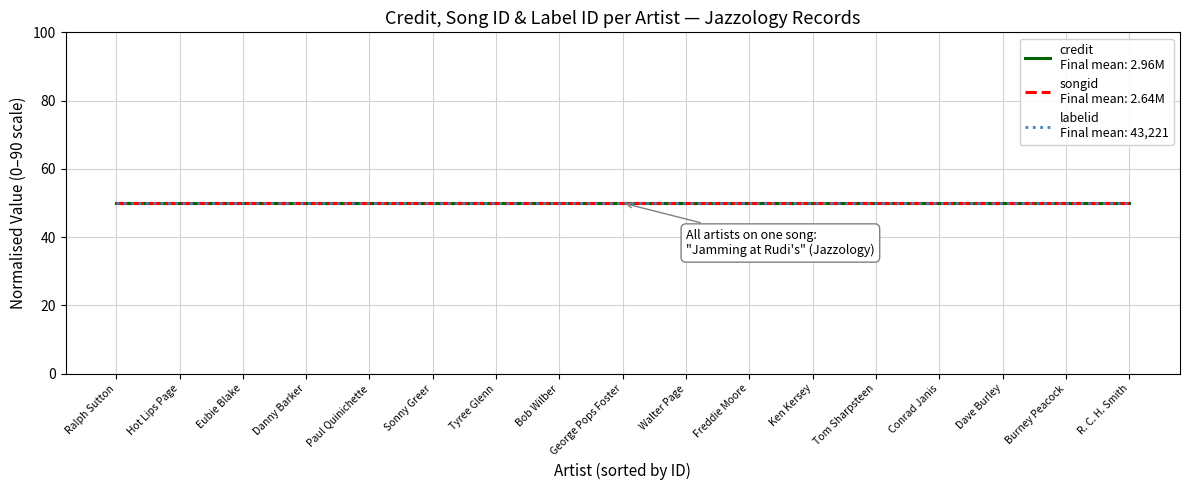

True or false: credit and songid cross at least once.

False